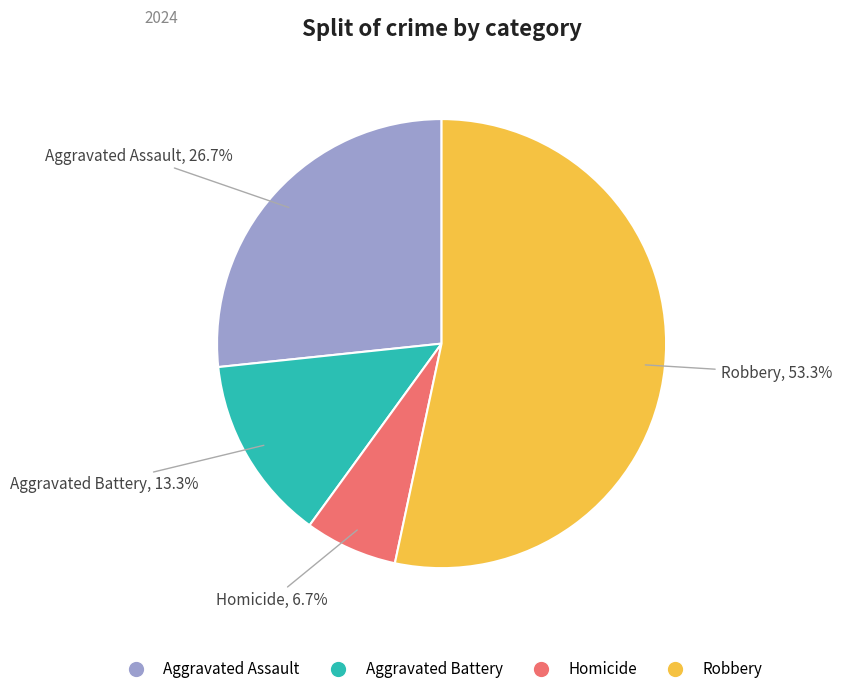

True or false: Aggravated Assault accounts for 40% of the total.

False